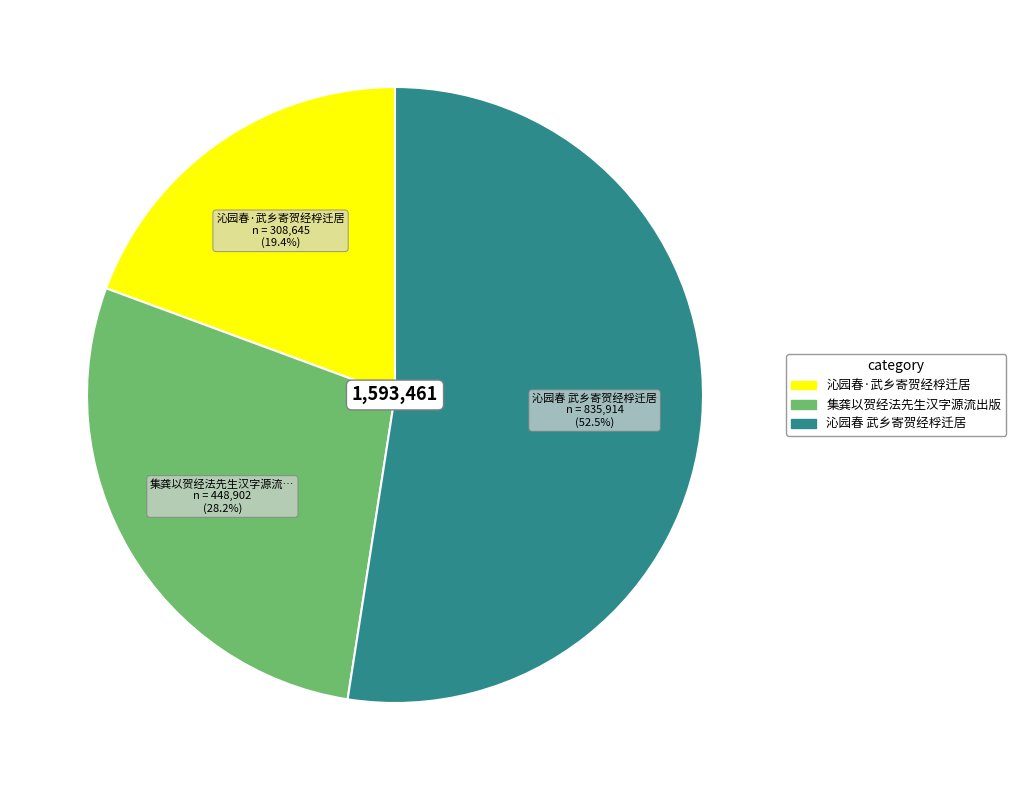

Rank the categories by value from highest to lowest.

沁园春 武乡寄贺经桴迁居, 集龚以贺经法先生汉字源流出版, 沁园春·武乡寄贺经桴迁居